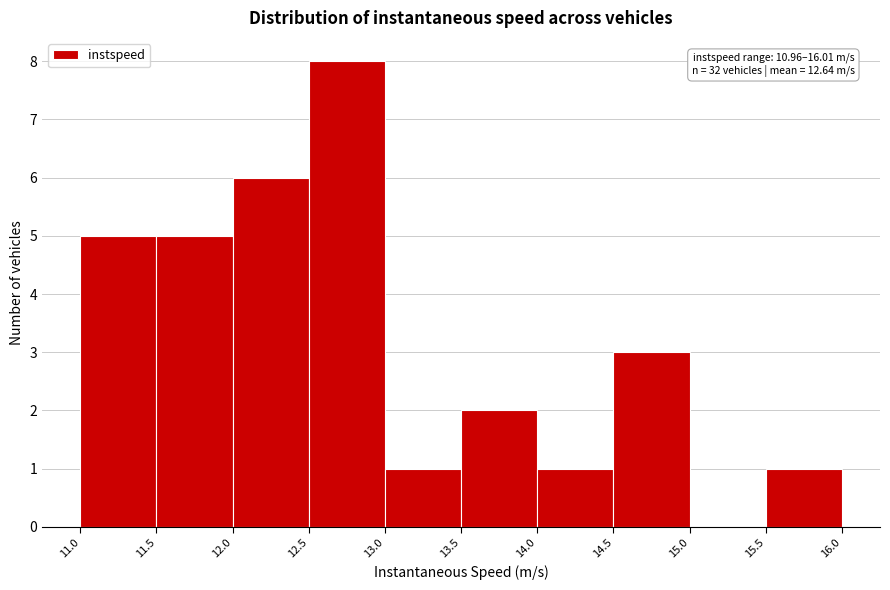

Over which range of the x-axis is the bar tallest?

12.5 to 13.0